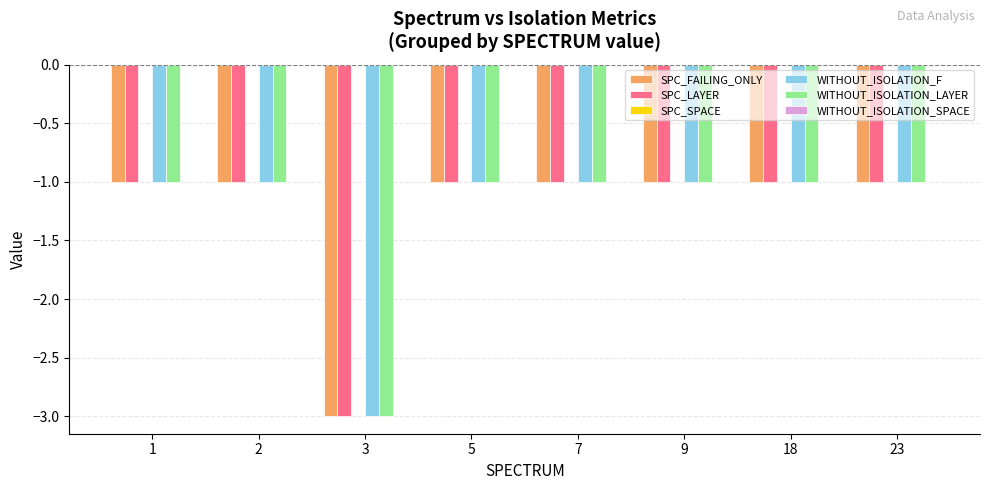

What is the total value across all series at 18?

-4